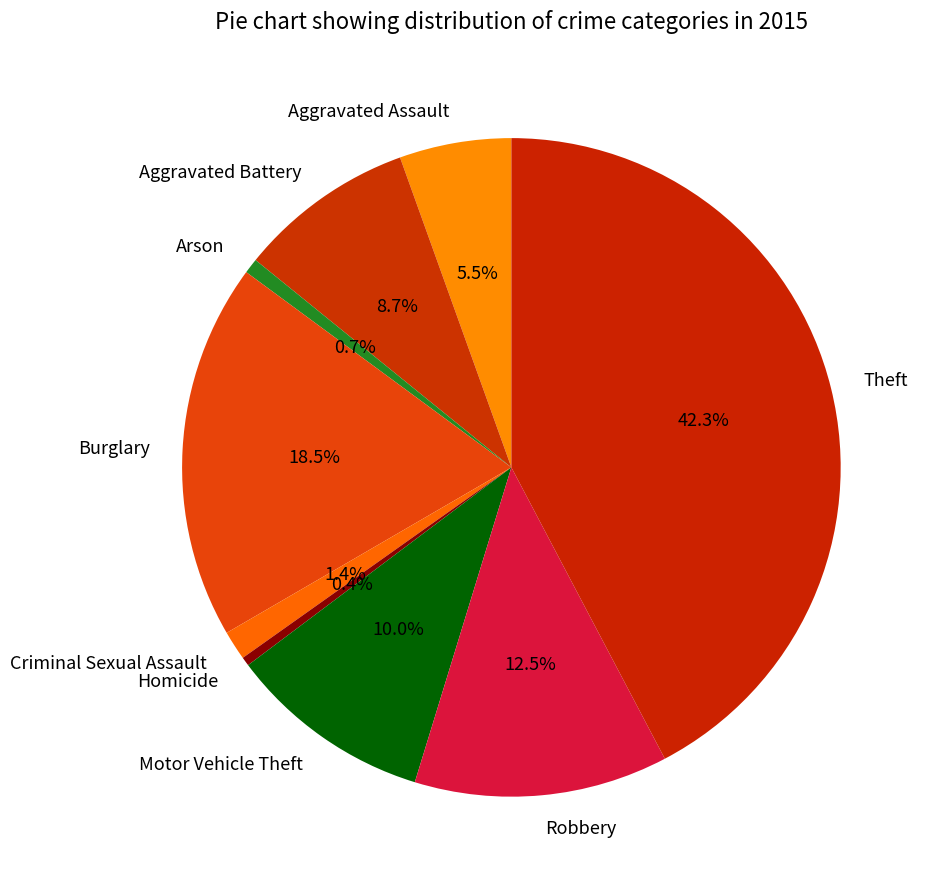

Is Aggravated Battery the majority of the pie?

No